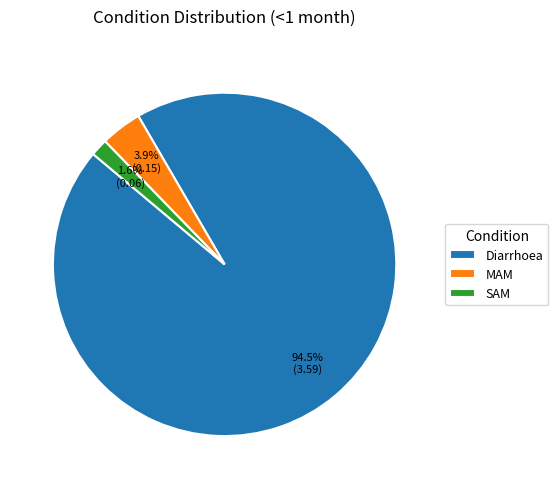

Which slice represents more than half of the pie?

Diarrhoea